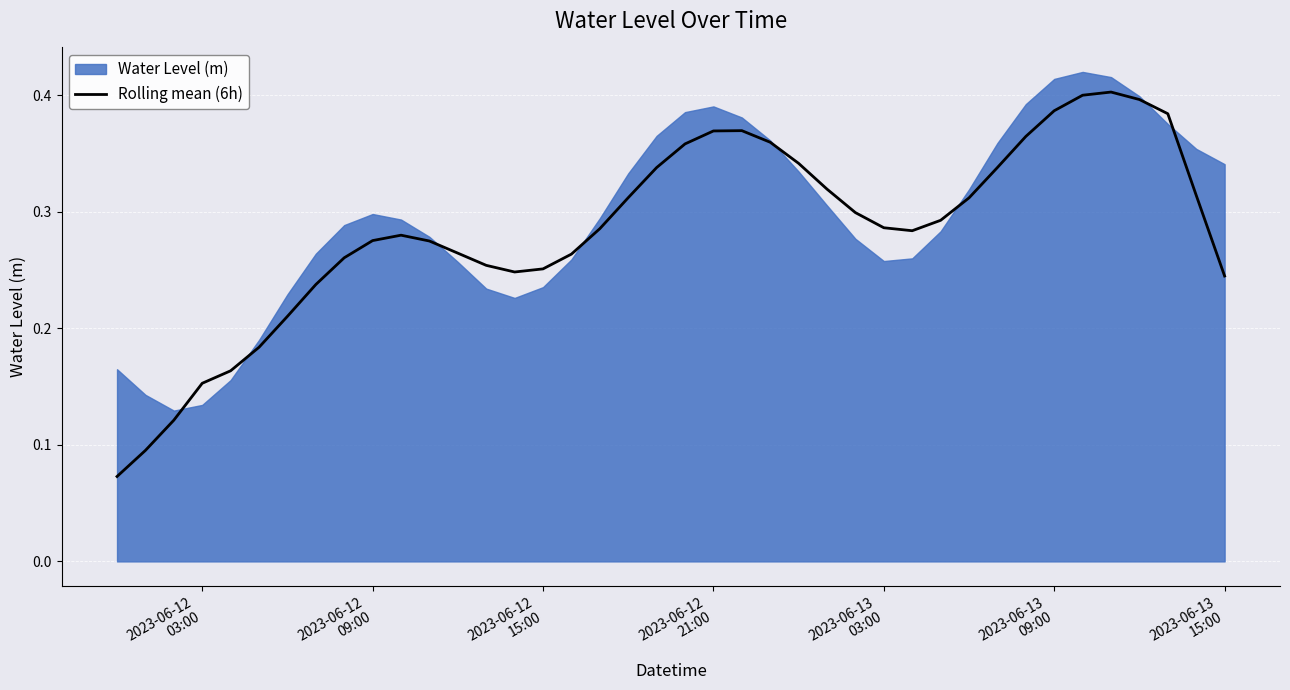

True or false: the data has more than 1 interior local peaks.

True